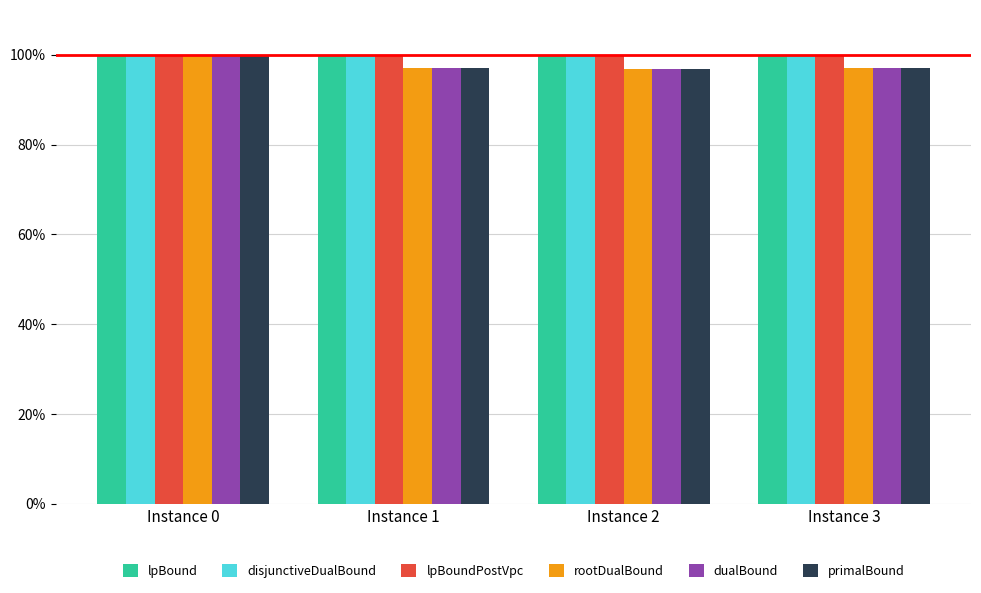

Are the bars horizontal?

No